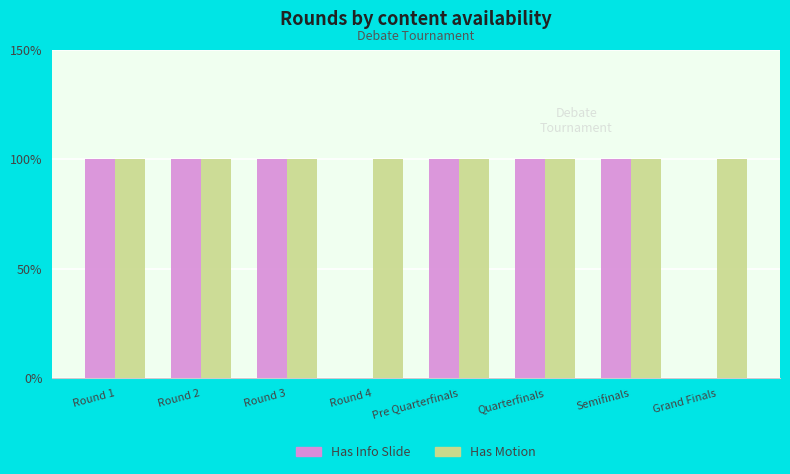

Between Round 4 and Quarterfinals, which series saw the biggest shift?

Has Info Slide